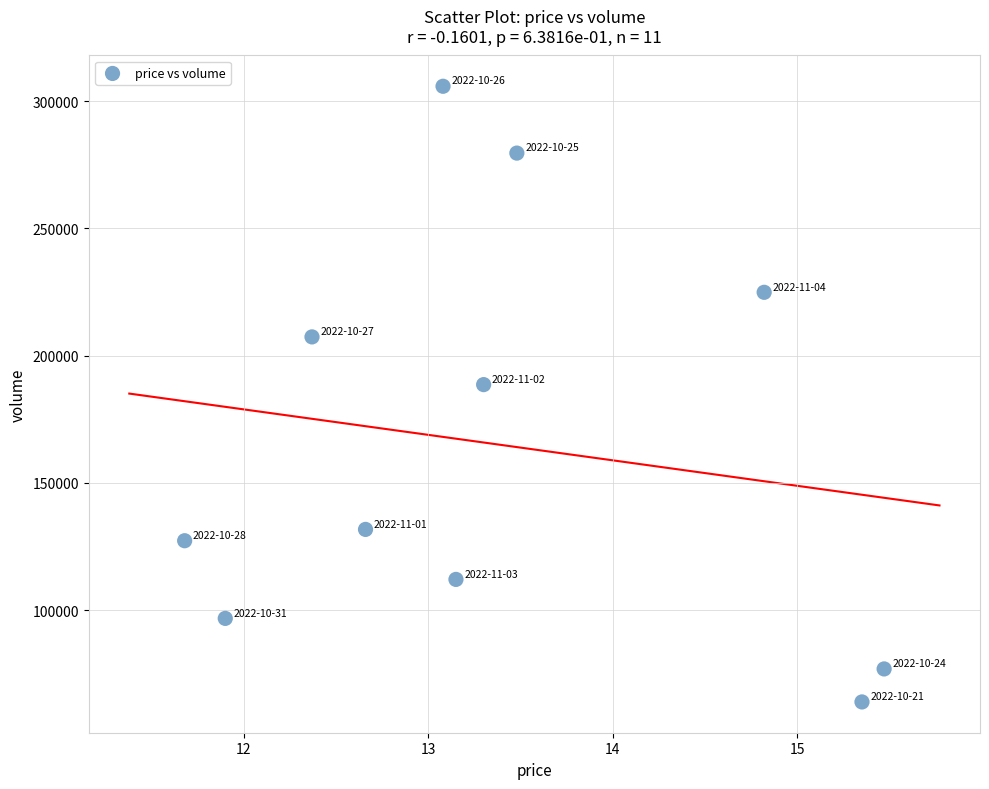

What is the average Y value?

164976